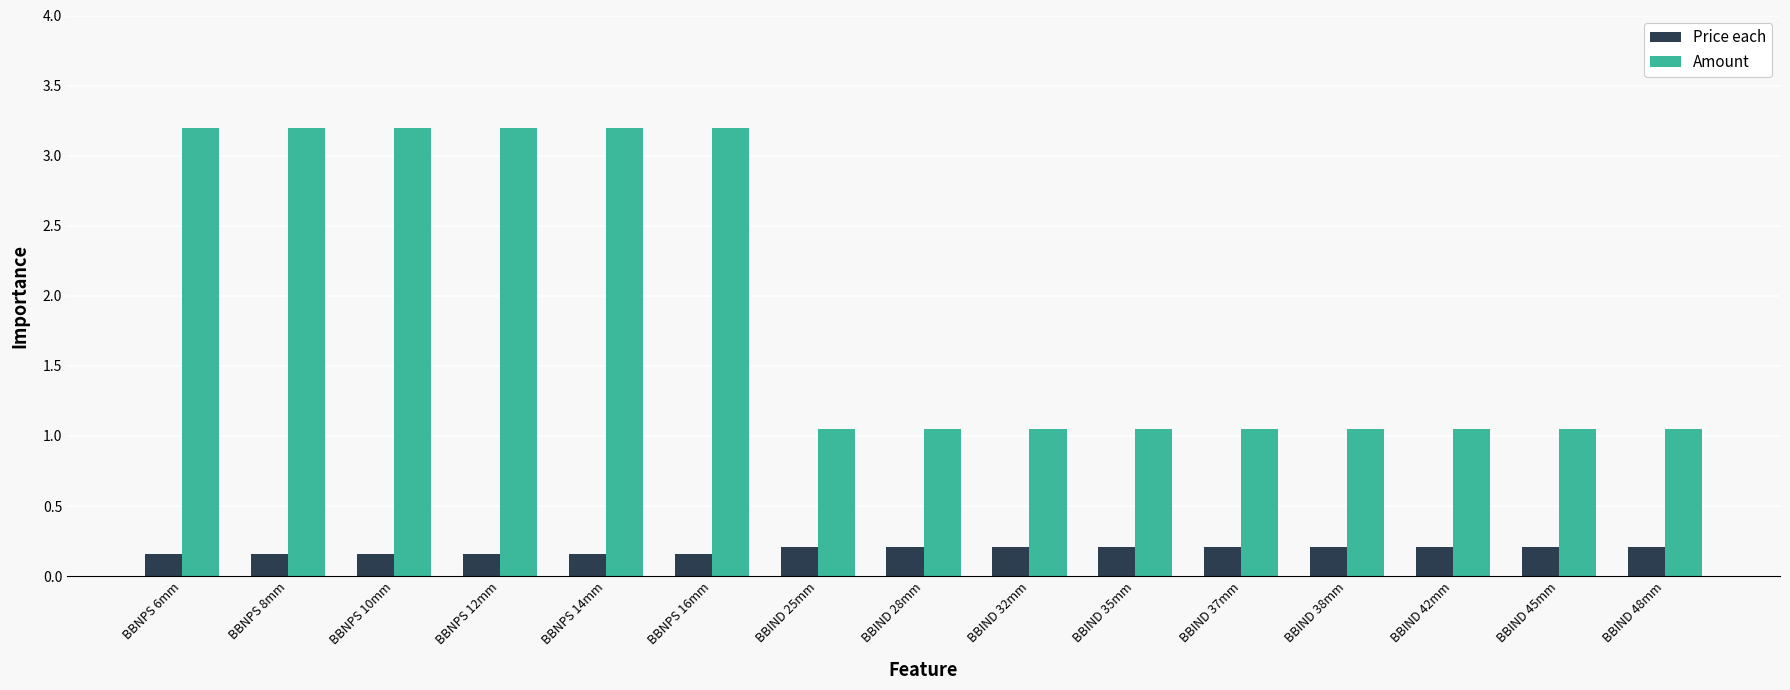

Rank the series by their average value, from lowest to highest.

Price each, Amount